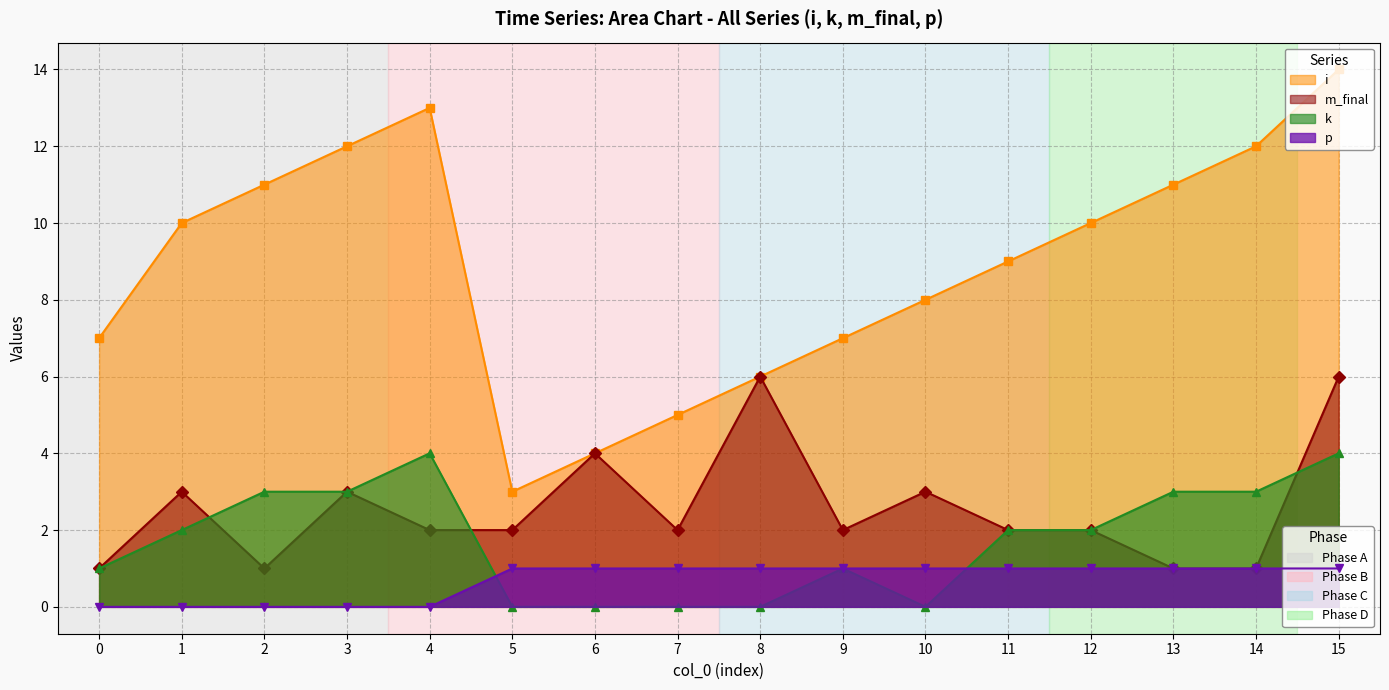

Which series has the largest total across all categories?

i